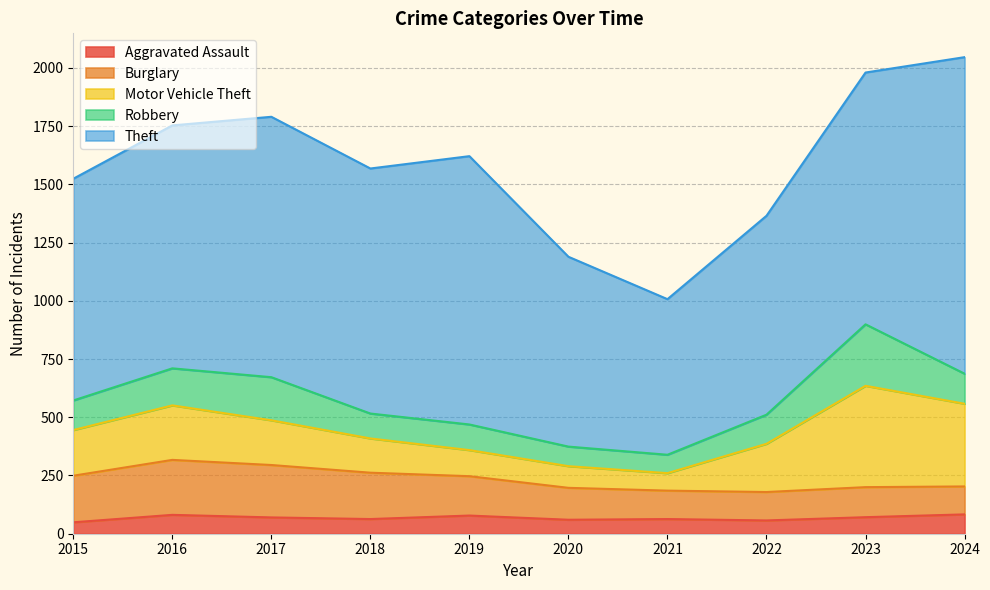

At which category does Theft reach its first local valley?

2018